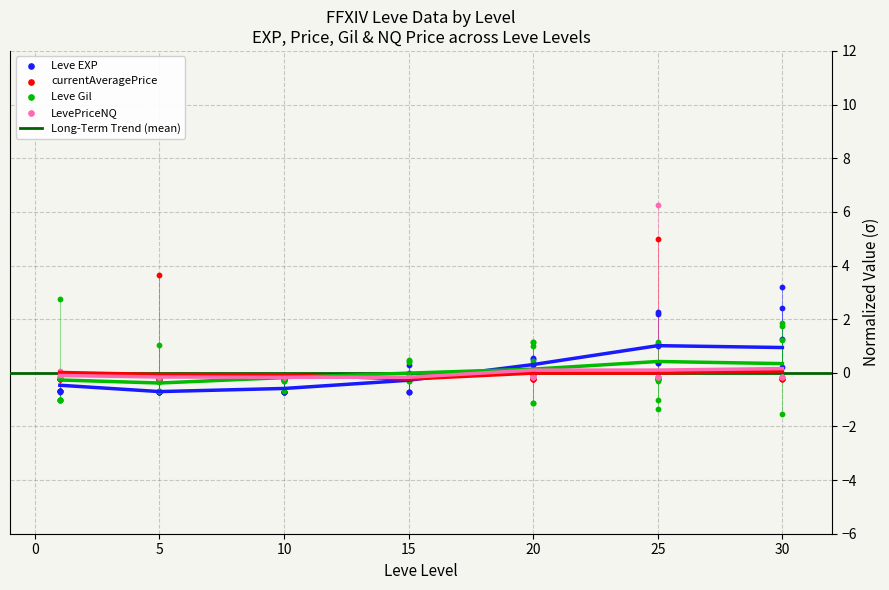

Which series has the largest Y range (max minus min)?

LevePriceNQ